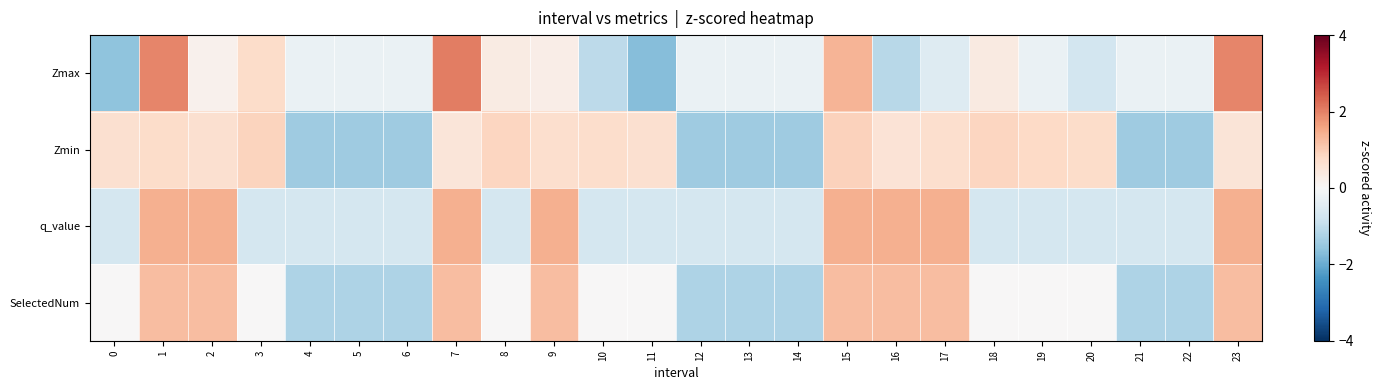

Which series has the widest spread of values?

Zmax